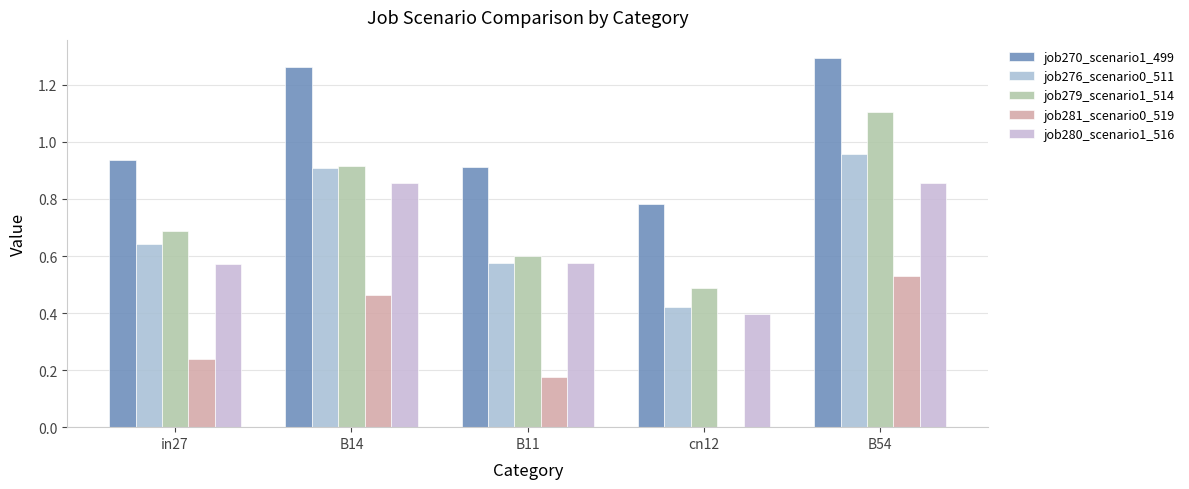

Which category has the highest value across all series?

B54